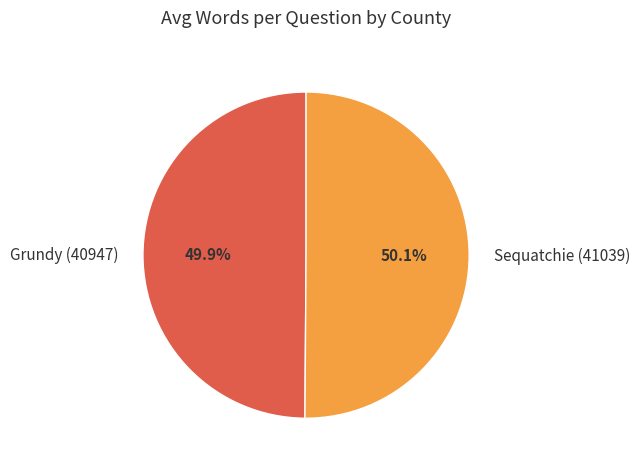

Is the sum of Sequatchie (41039) and Grundy (40947) greater than half?

Yes